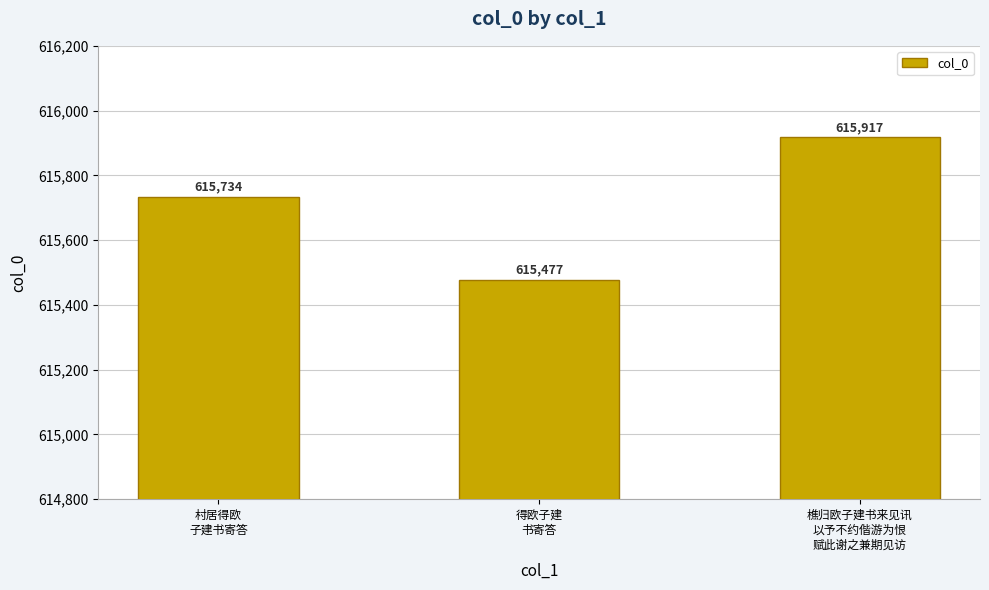

What is the label of the 2nd bar from the right?

得欧子建
书寄答